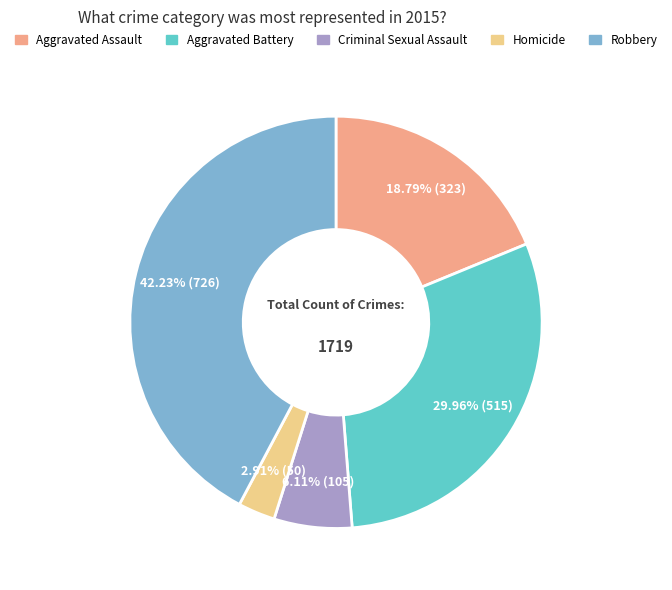

Which category has the biggest portion of the pie?

Robbery